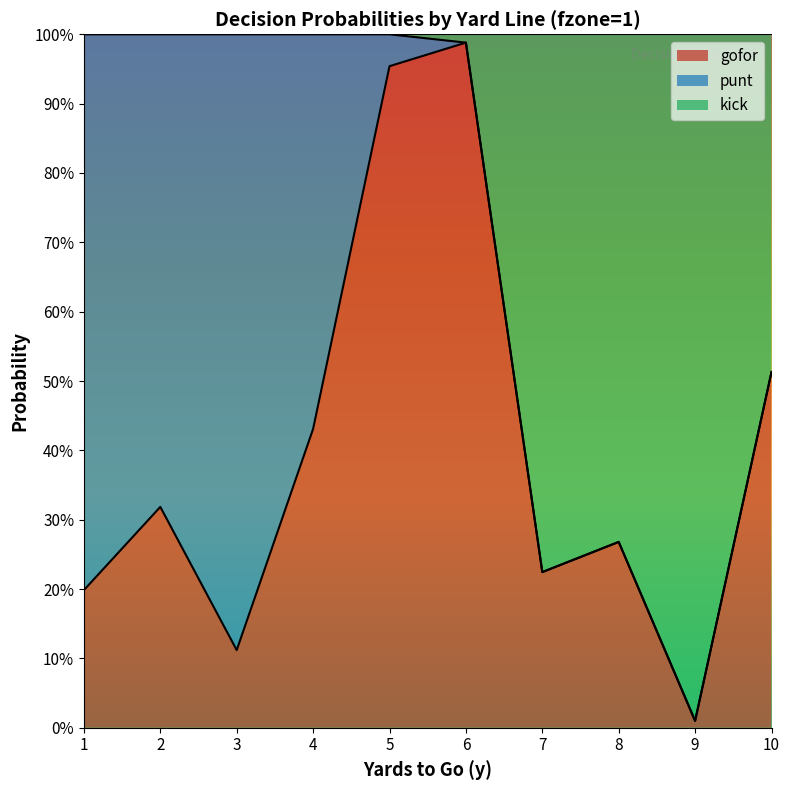

Does the chart display data point markers on the line(s)?

No